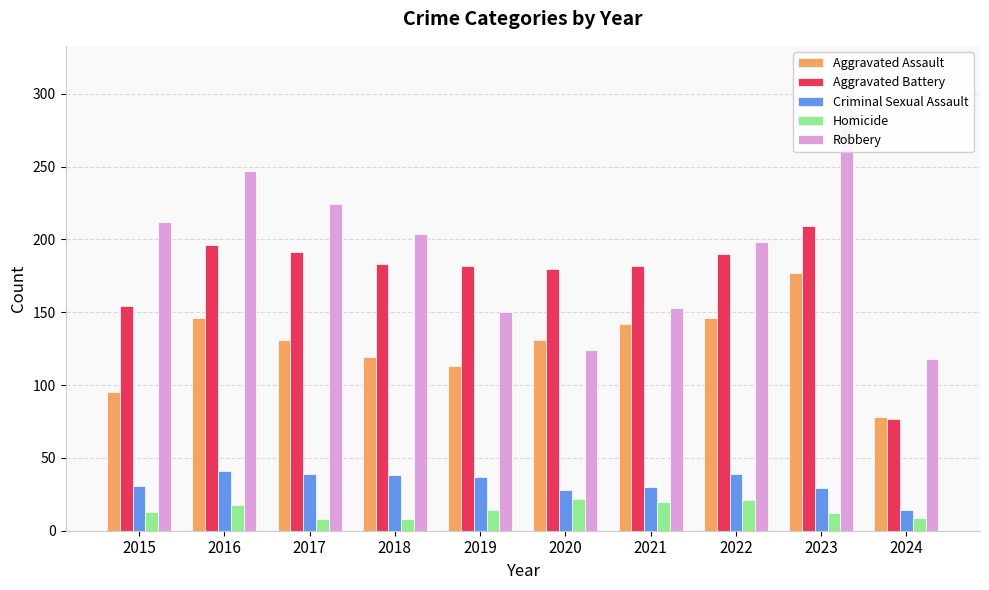

Which has a higher value, 2024 or 2019?

2019